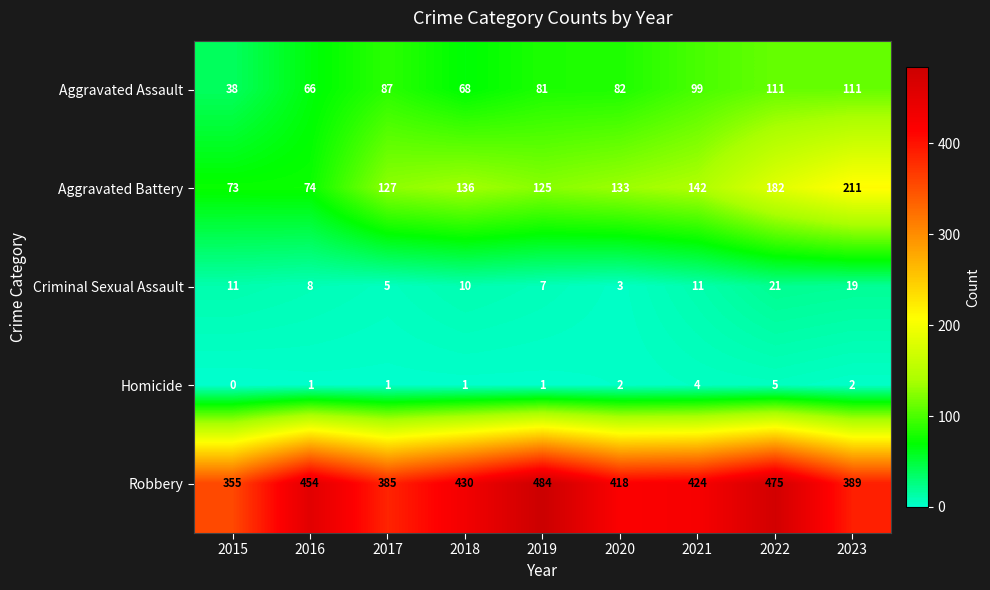

Which series has the largest total across all categories?

Robbery